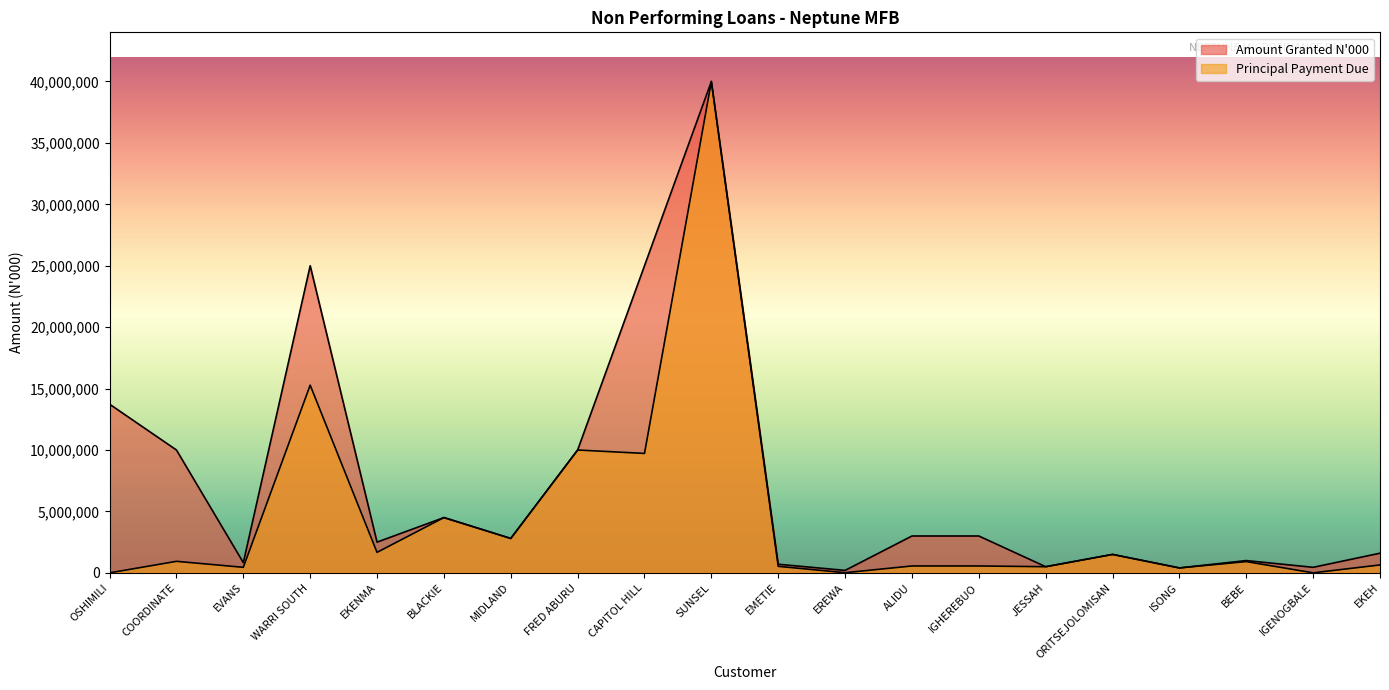

Reading left to right, list all the values displayed in this chart.

Amount Granted N'000: 13730779.0	10000000.0	832000.0	25000000.0	2500000.0	4500000.0	2800000.0	10000000.0	25000000.0	40000000.0	700000.0	200000.0	3000000.0	3000000.0	500000.0	1500000.0	400000.0	1000000.0	450000.0	1599454.0
Principal Payment Due: 0.1	937745.0	450666.6	15277777.8	1666666.7	4500000.0	2800000.0	10000000.0	9722222.2	40000000.0	530301.6	11111.1	560000.0	560000.0	500000.0	1500000.0	400000.0	916666.7	1449.3	643464.9